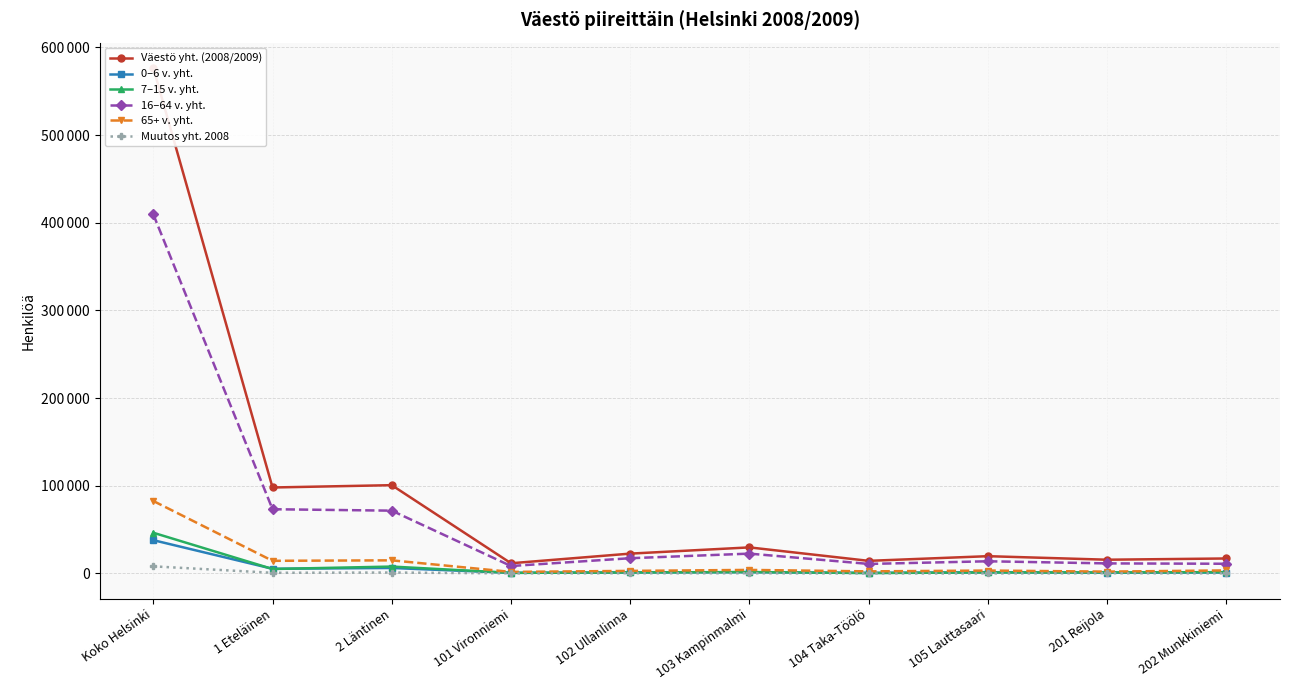

True or false: 16–64 v. yht. has more than 1 interior local peaks.

True